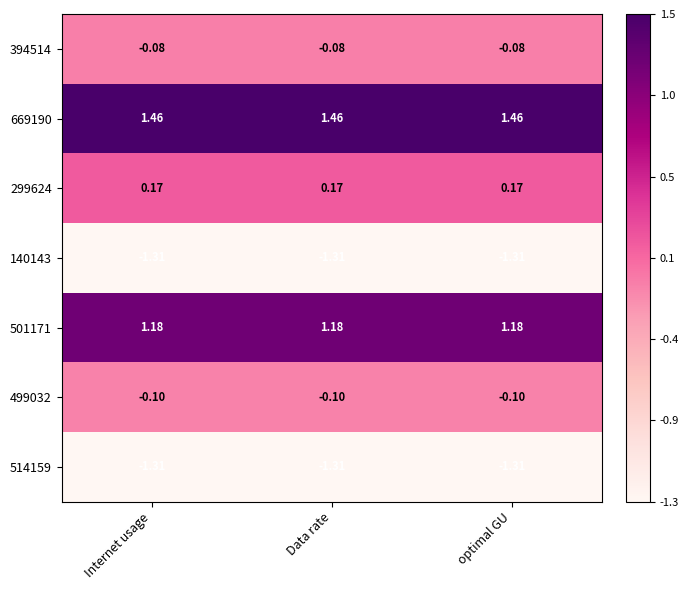

Is the value of 501171 at optimal GU greater than the value of 669190 at optimal GU?

No